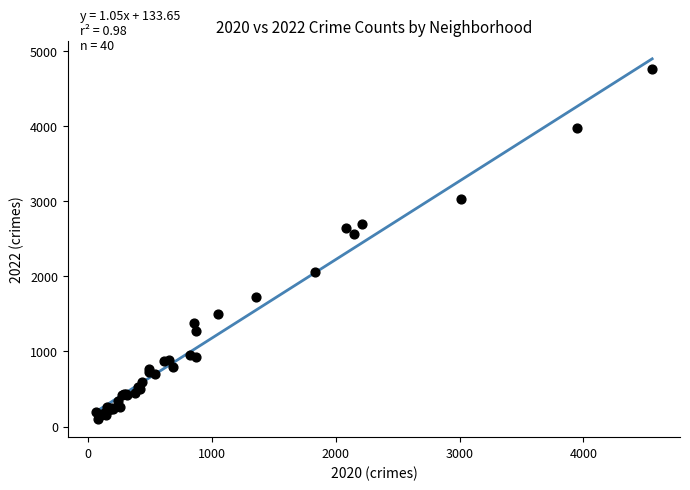

What Y value in the scatter plot is closest to 2430?

2566